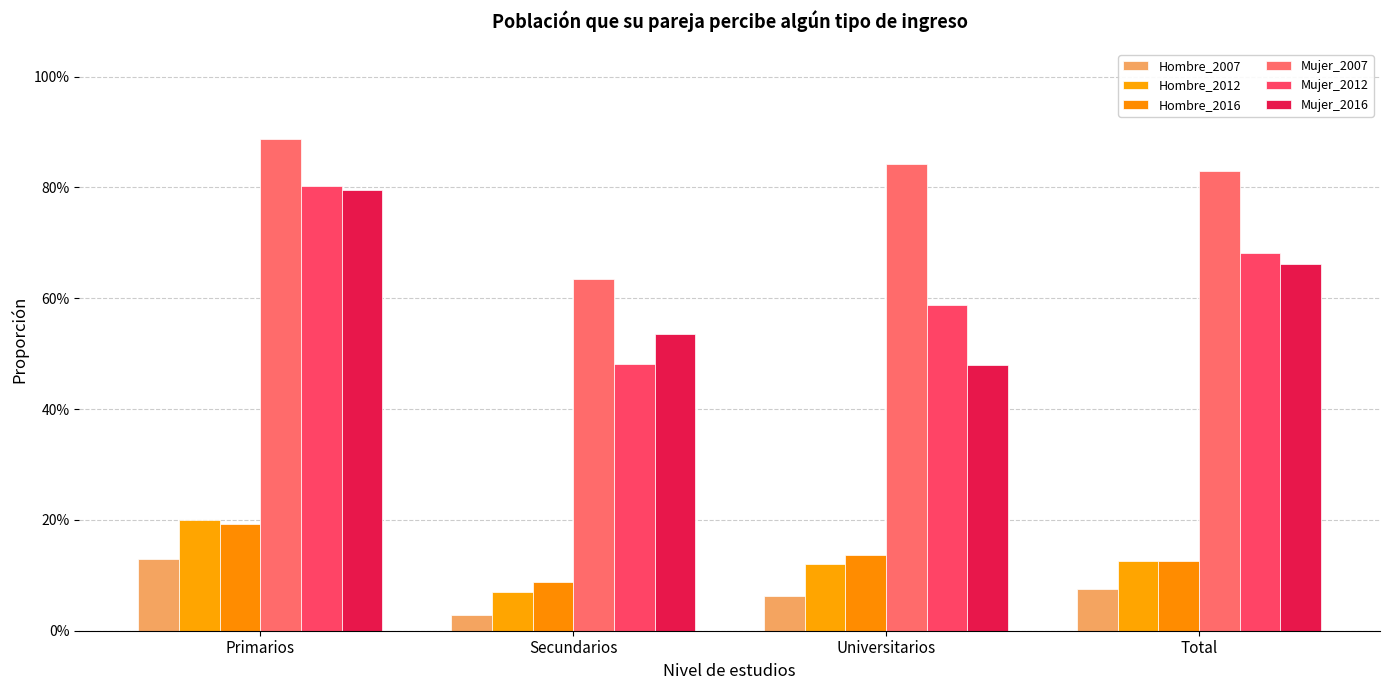

Are the bars horizontal?

No